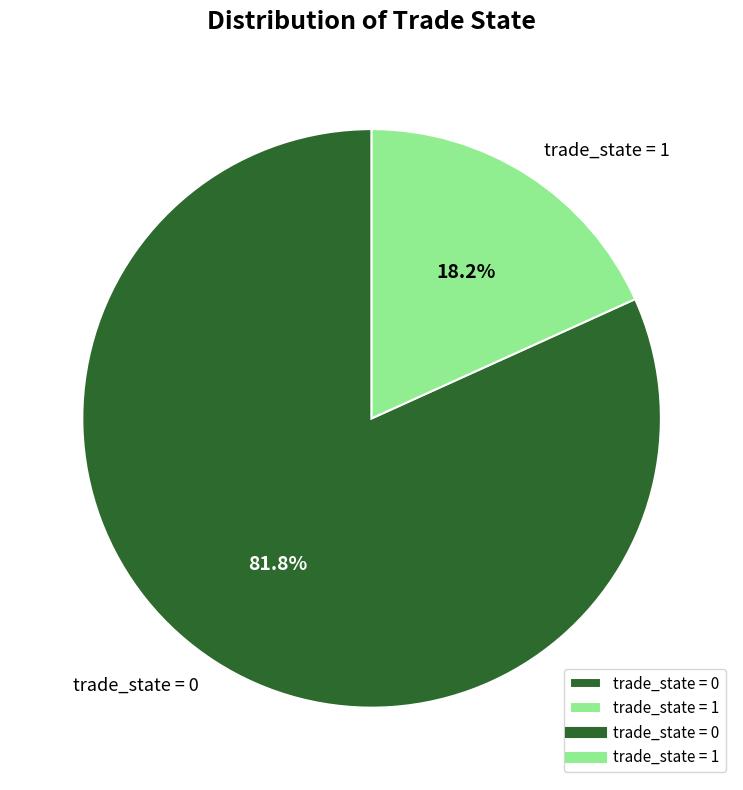

Is there any slice that represents more than half of the pie?

Yes